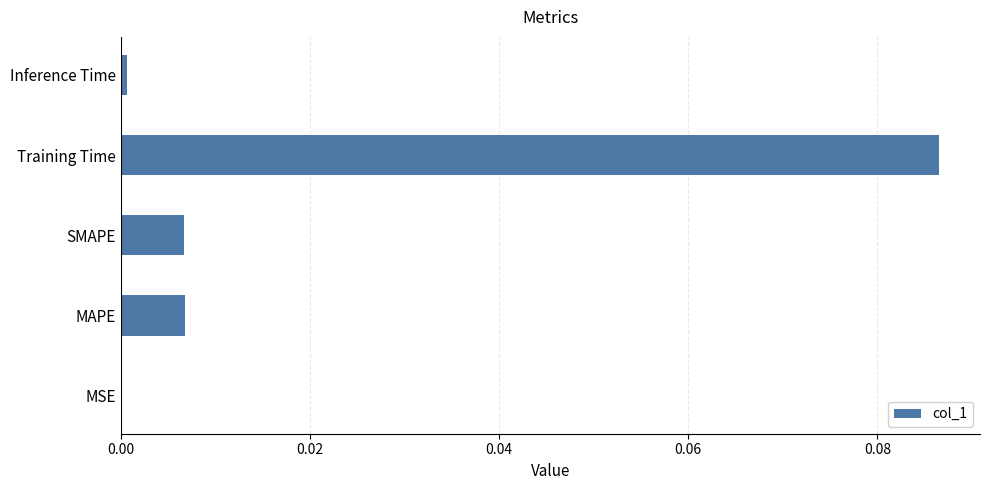

Between Training Time and SMAPE, which is larger?

Training Time